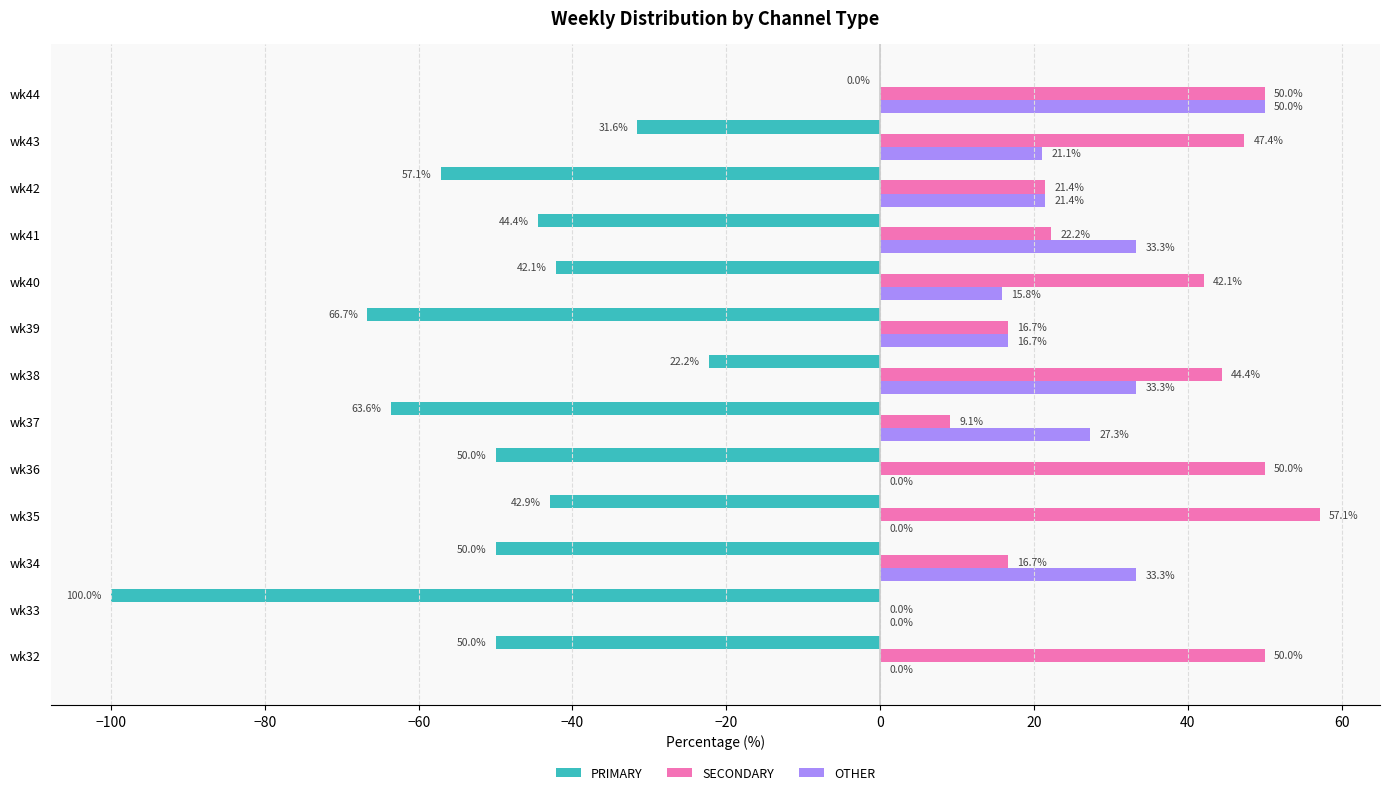

What is the greatest value displayed?

57.1